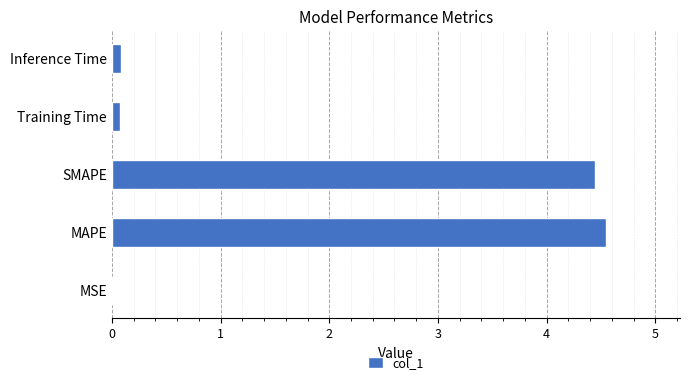

What is the sum of all values?

9.2